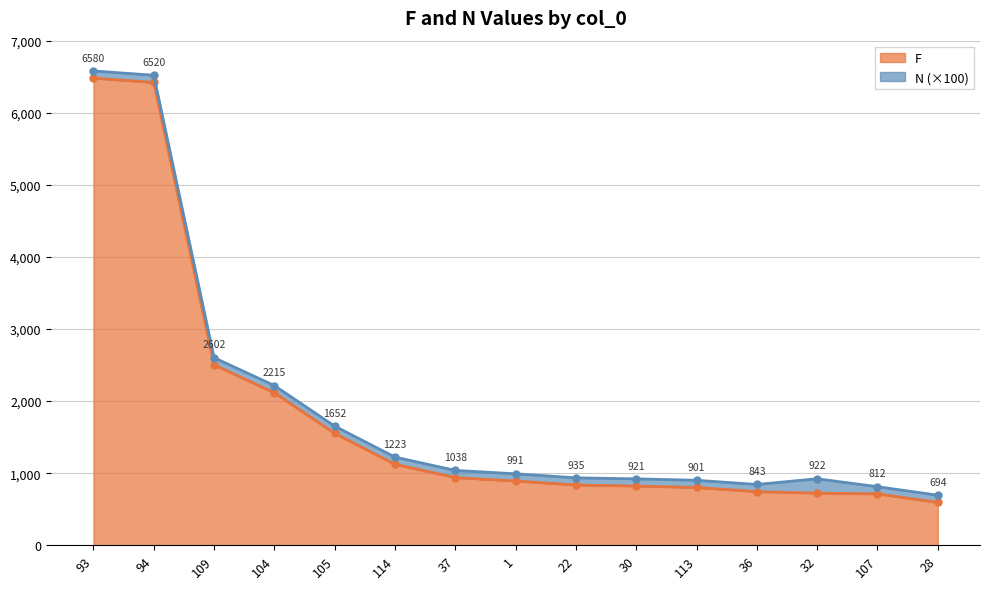

What position from the right is 94?

14